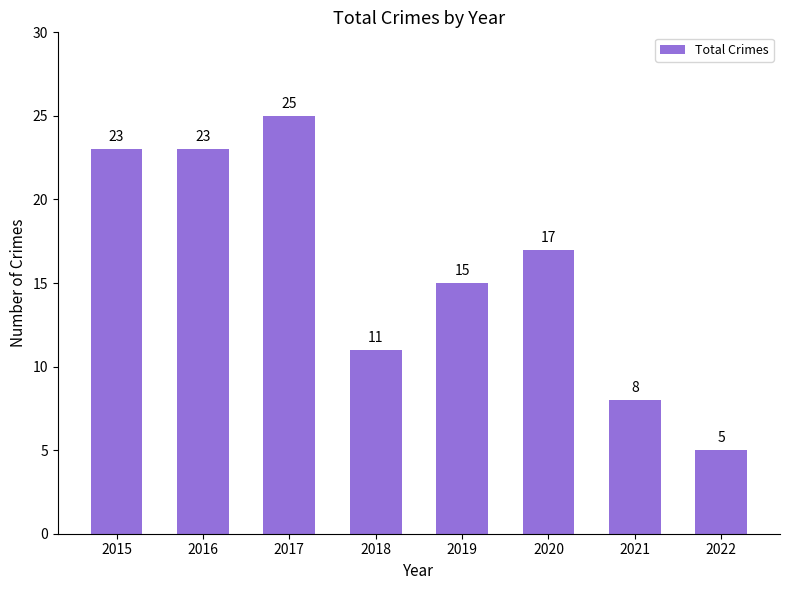

The value at 2022 is 2. True or false?

False